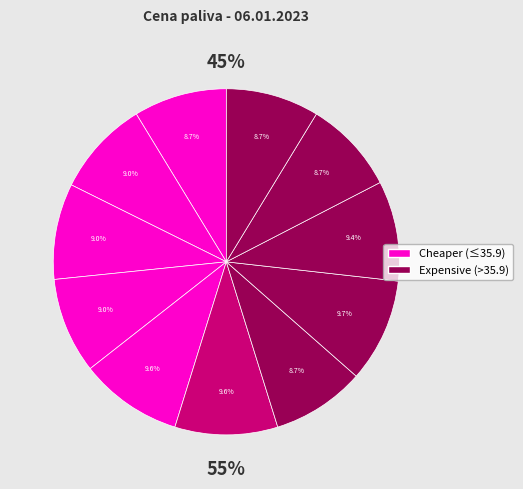

To the nearest percent, what is the average slice percentage?

9%